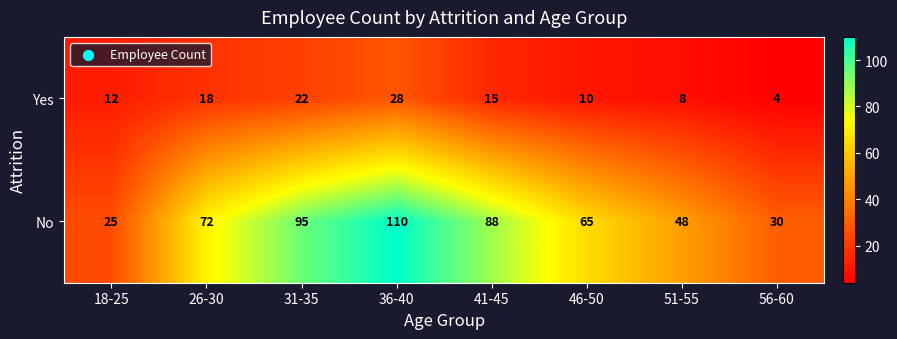

List the series in order of their peak value, lowest first.

Yes, No